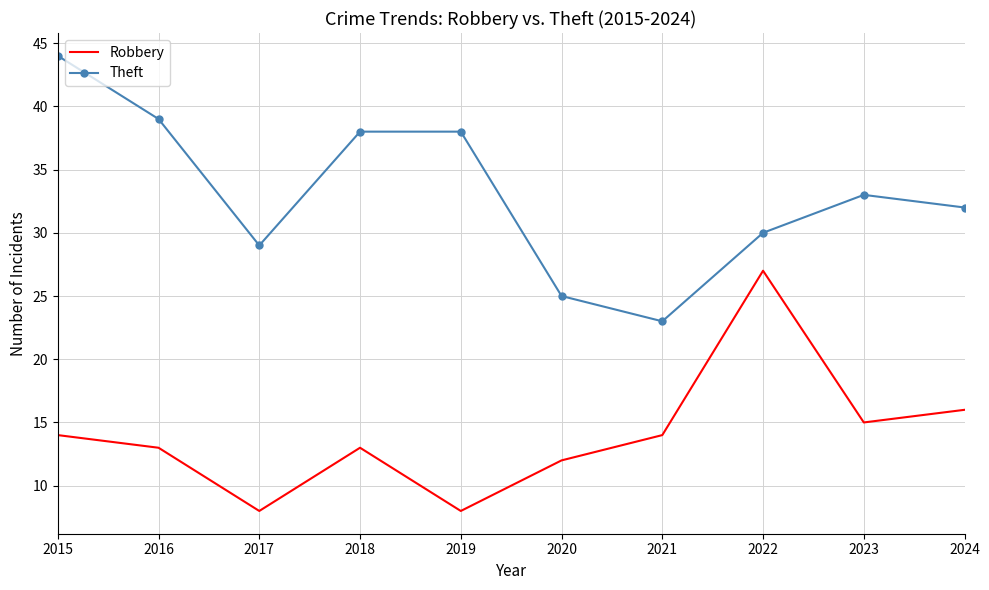

In Theft, how many points are lower than both neighbors (excluding endpoints)?

2